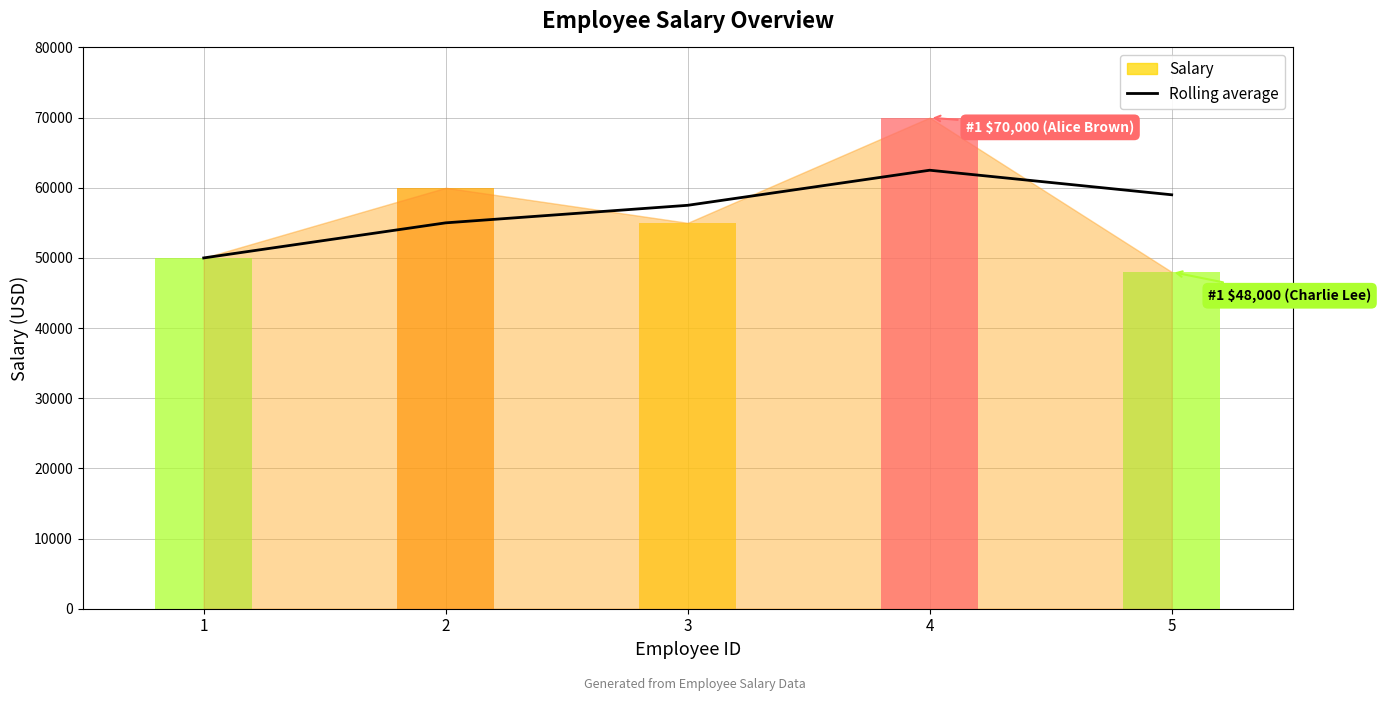

How many data points are above 57500?

2